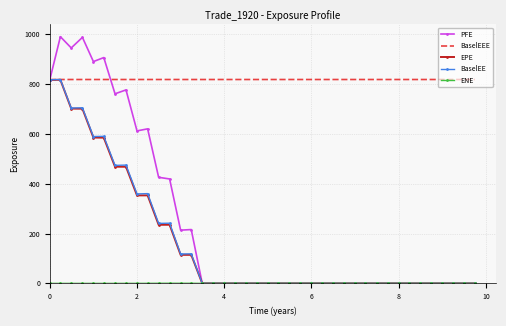

What is the highest value of the PFE series?

989.2